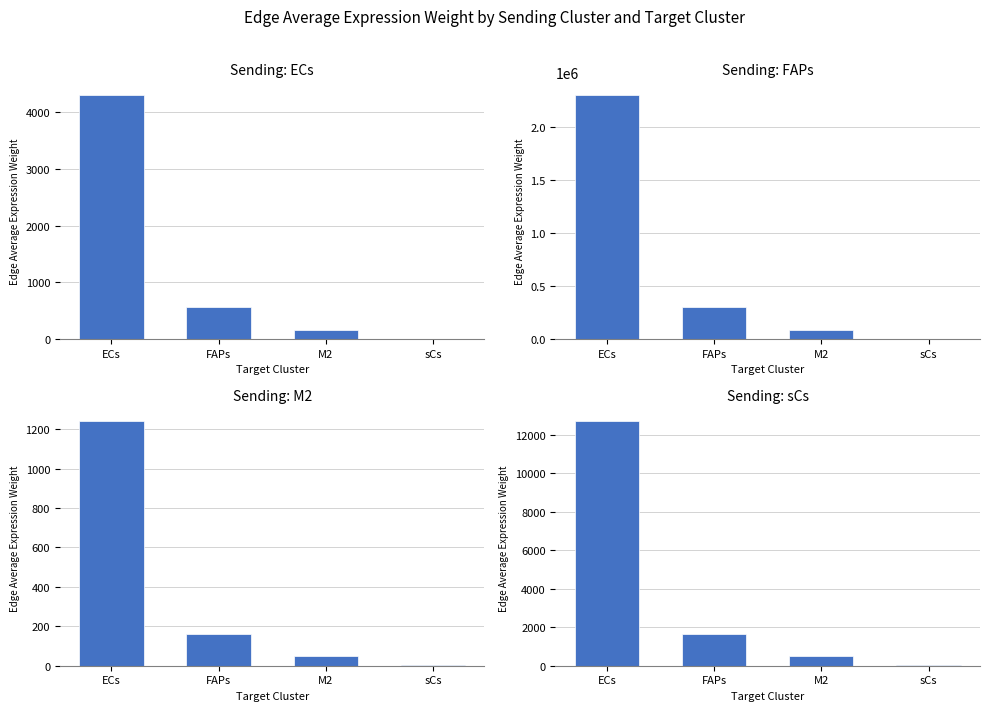

What is the minimum value shown in the chart?

2.7